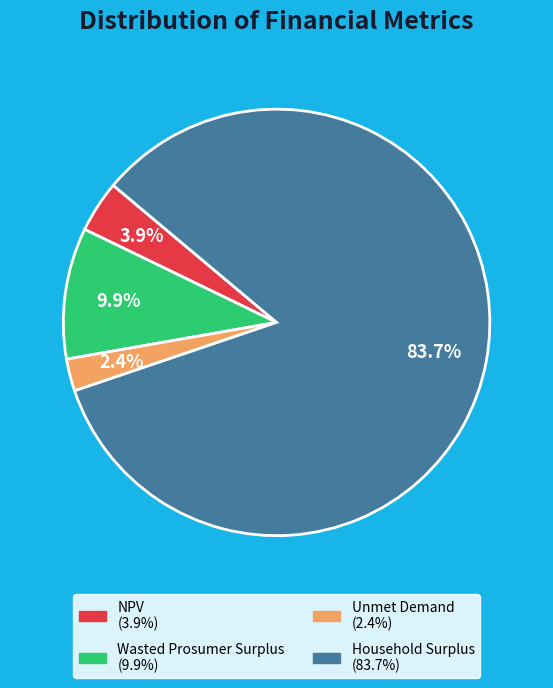

What is the ratio of the value at NPV to the value at Wasted Prosumer Surplus?

0.4